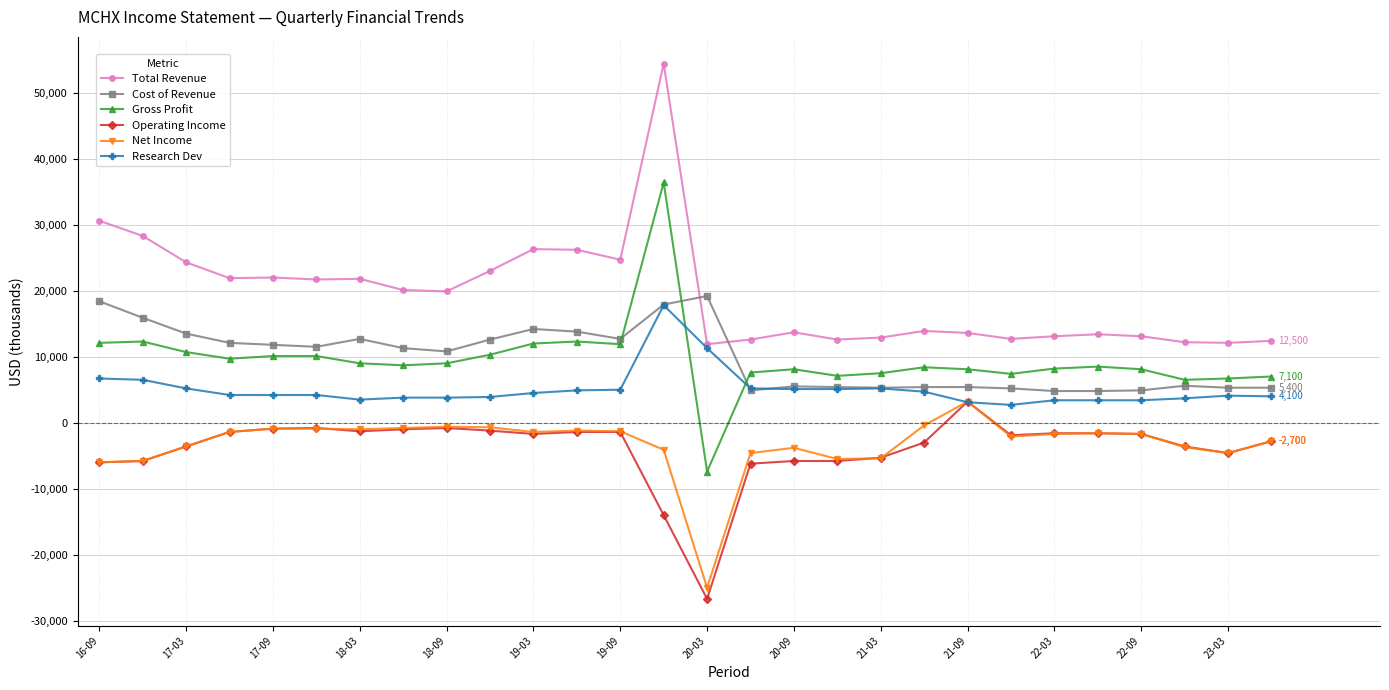

What is the maximum value shown in the chart?

54500